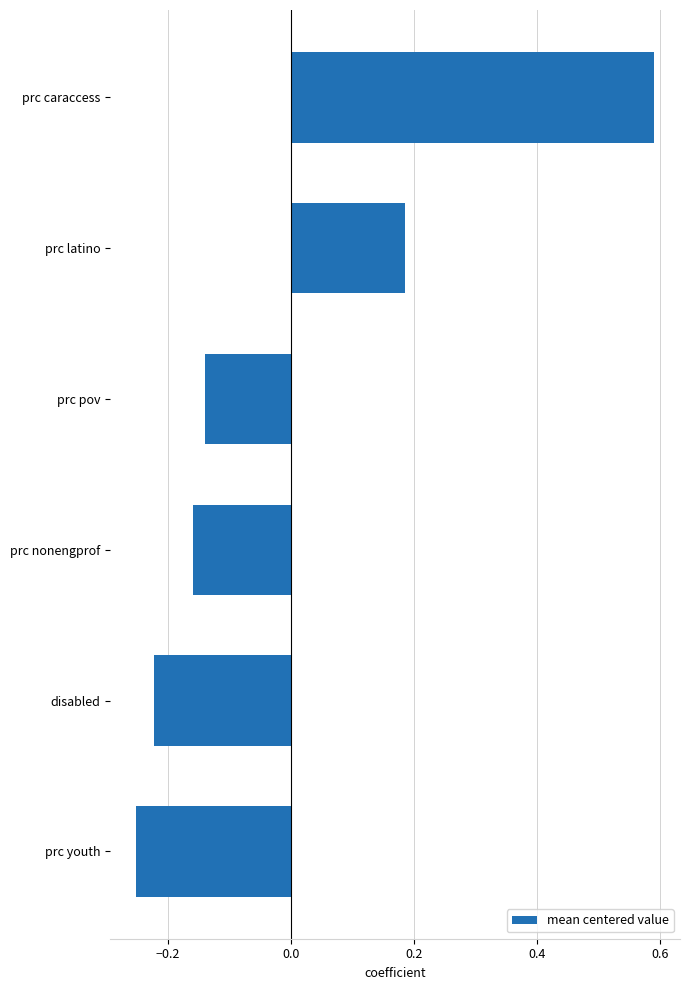

True or false: the data shows 0.3 at prc caraccess.

False